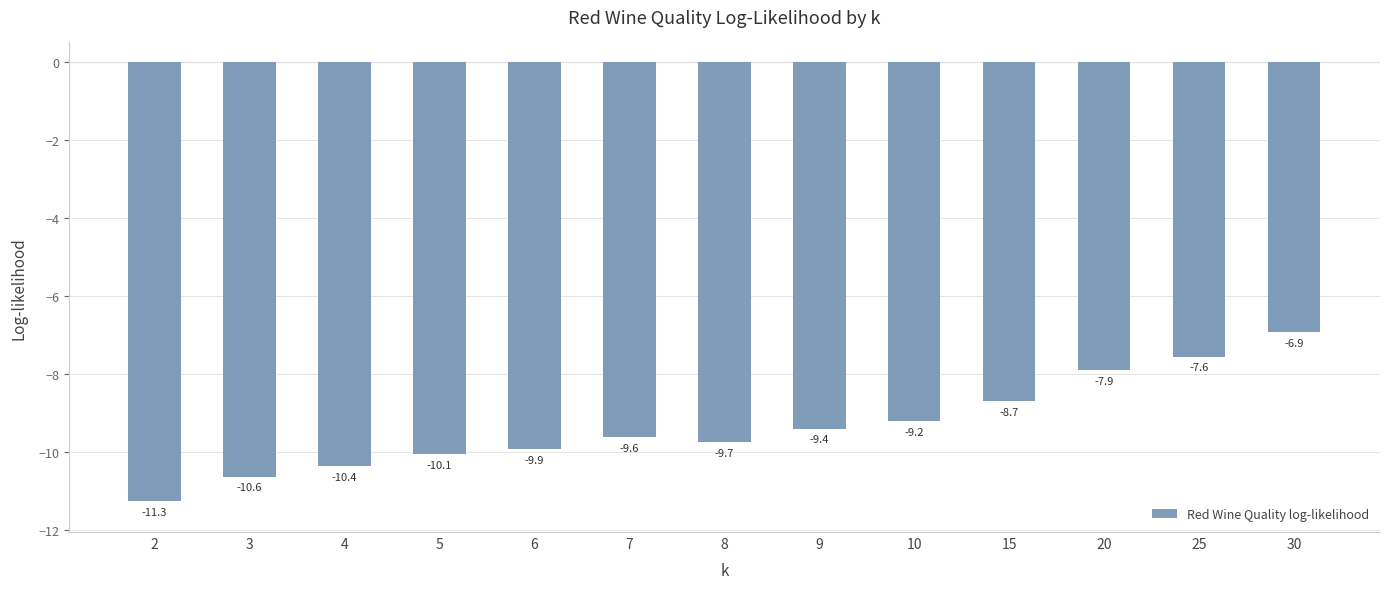

Does the chart contain stacked bars?

No